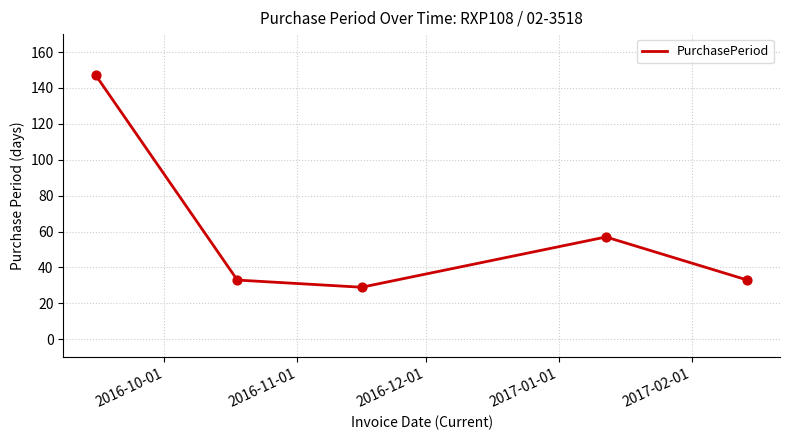

True or false: the data has more than 1 interior local peaks.

False